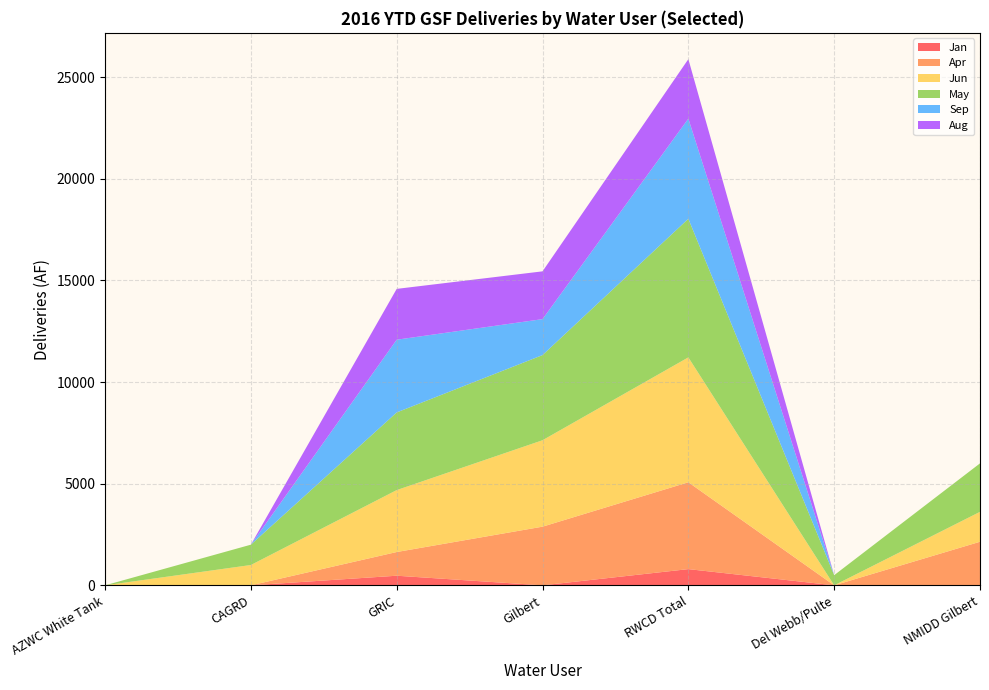

Reading right to left, what are all the values shown in this chart?

Jan: 0	0	798	0	473	0	0
Apr: 2144	0	4272	2886	1166	0	0
Jun: 1471	0	6143	4251	3046	1000	0
May: 2385	500	6818	4189	3820	1000	0
Sep: 0	0	4925	1769	3577	0	0
Aug: 0	0	2926	2350	2500	0	0